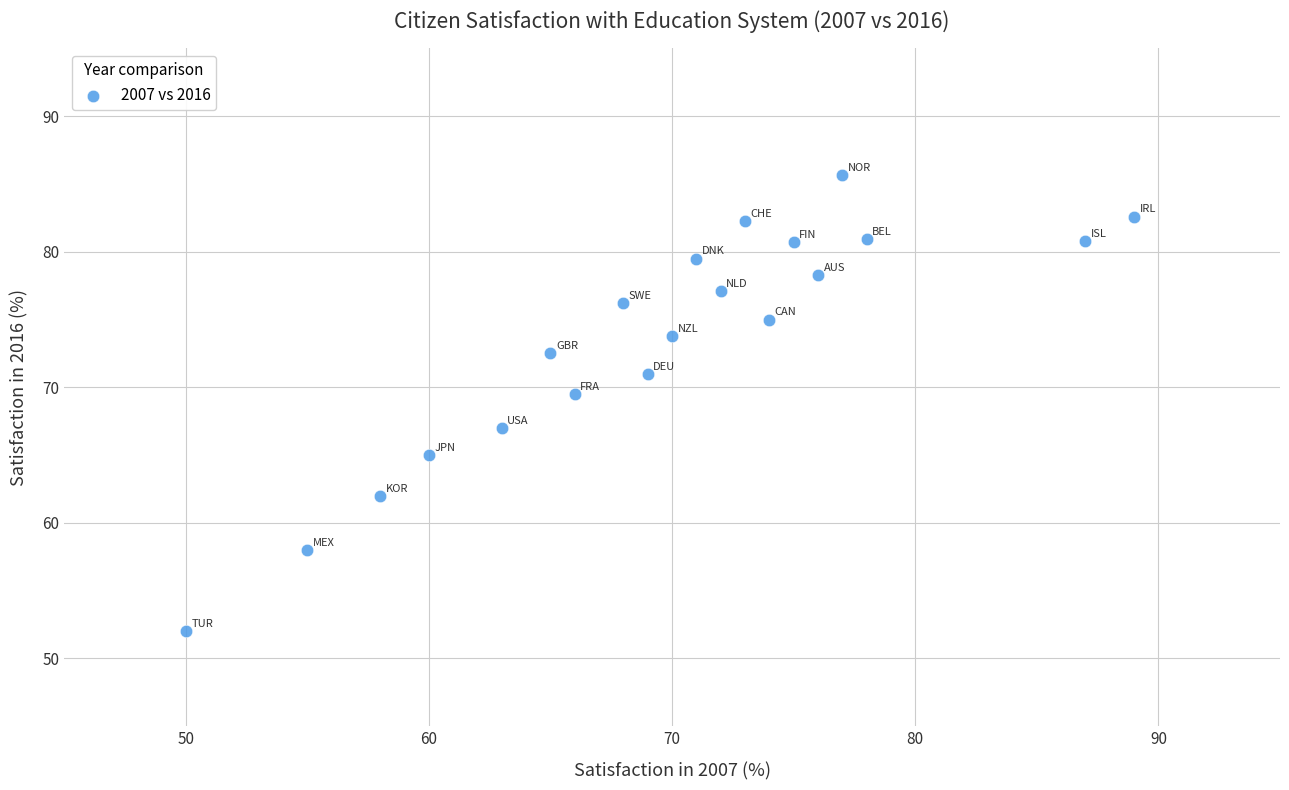

What Y value in the scatter plot is closest to 68?

67.0